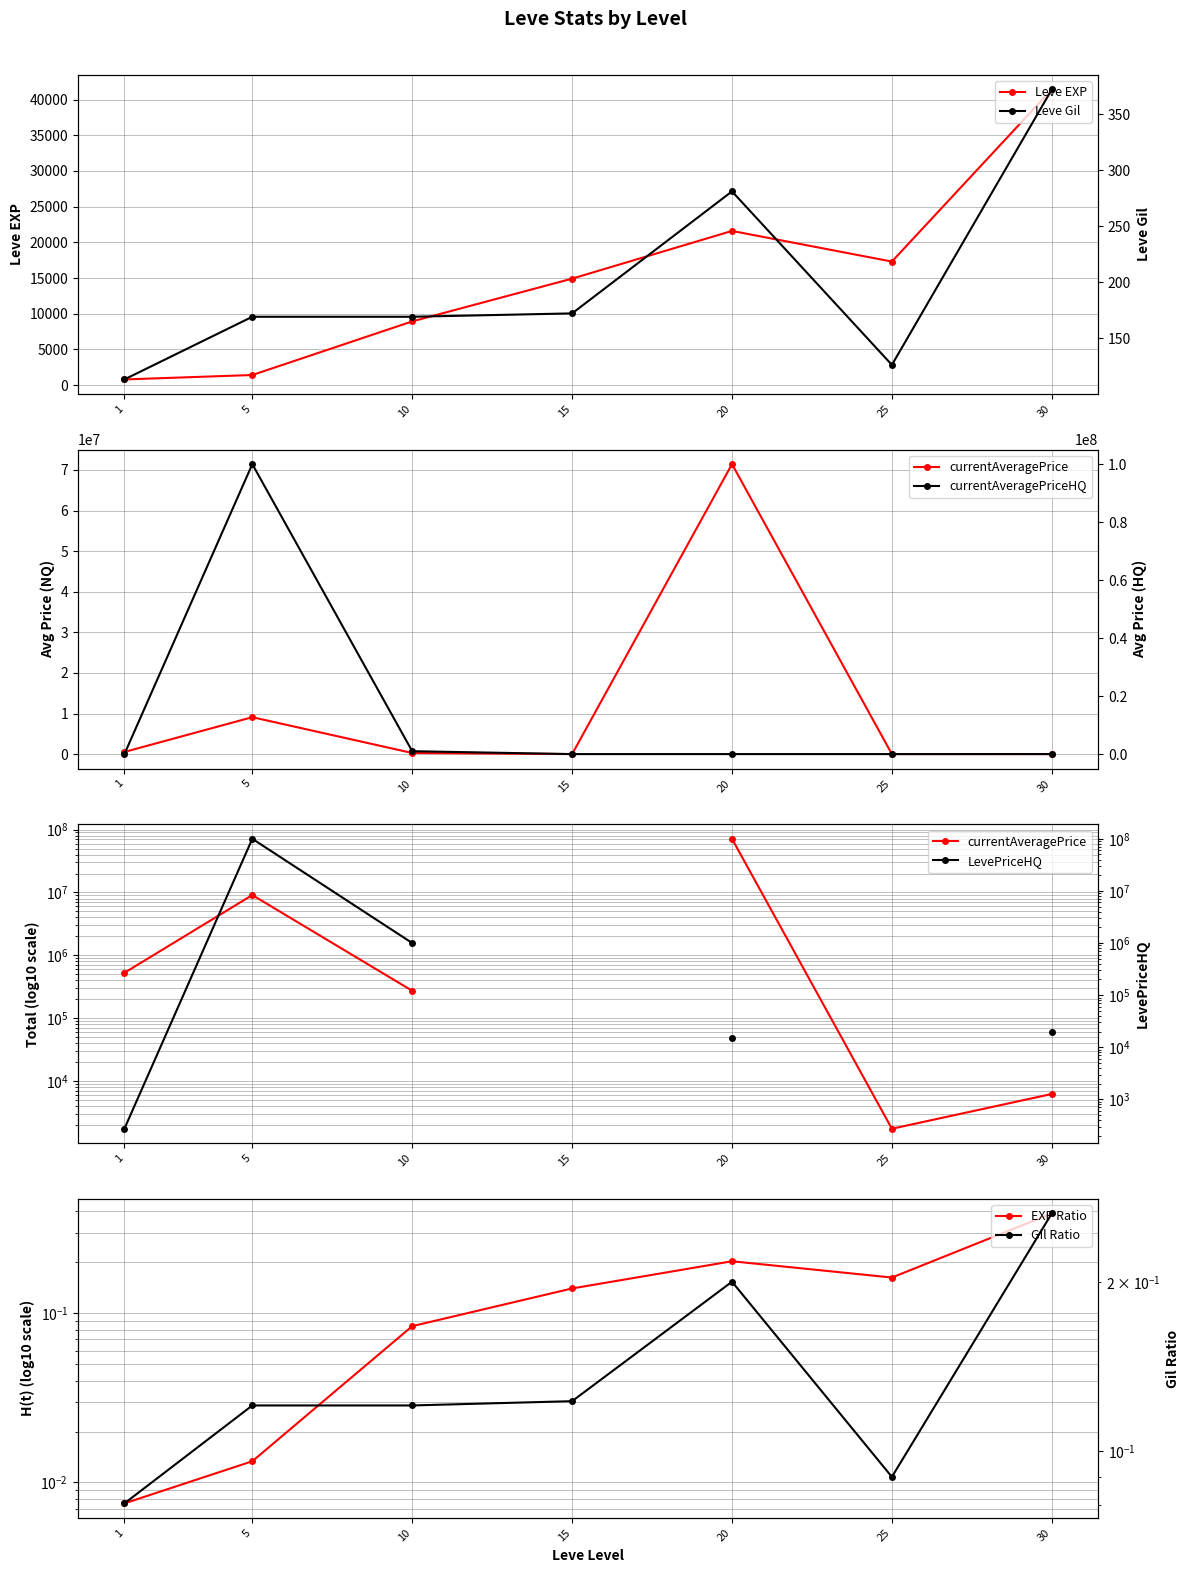

At which category is the sum across all series the highest?

30